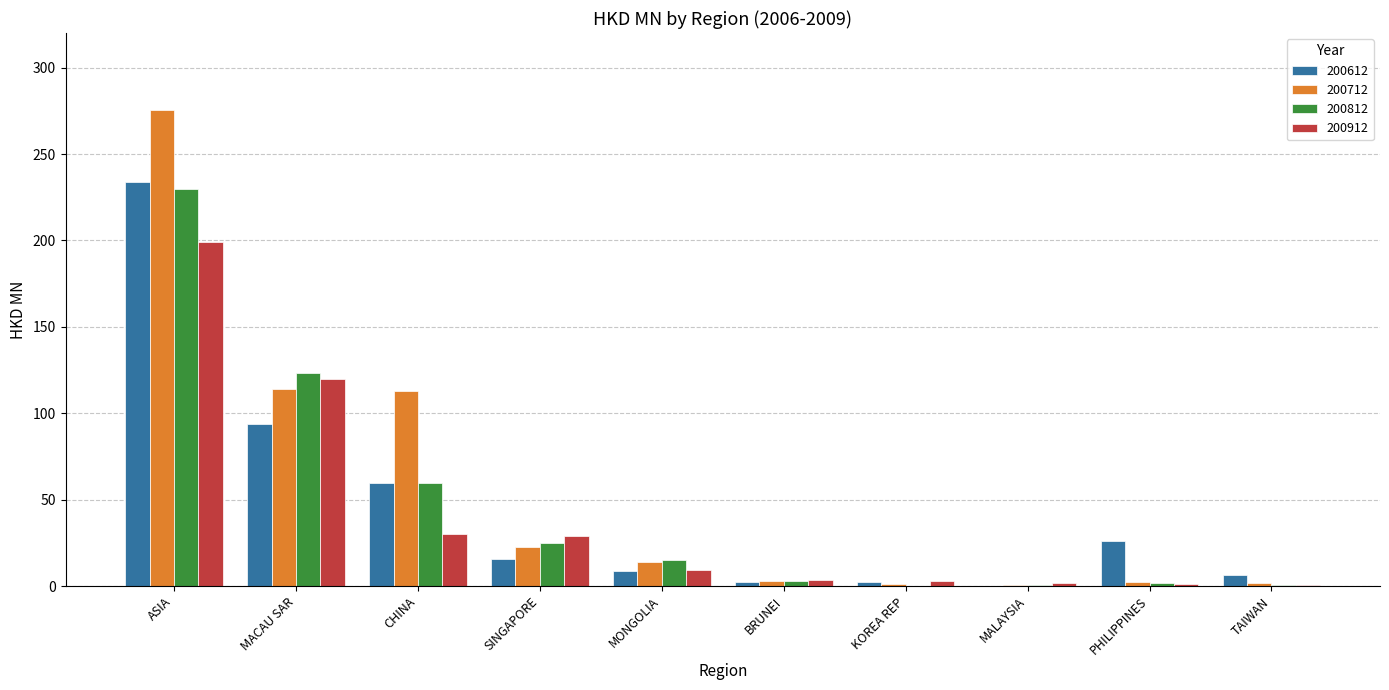

Which category has the highest value in the 200912 series?

ASIA